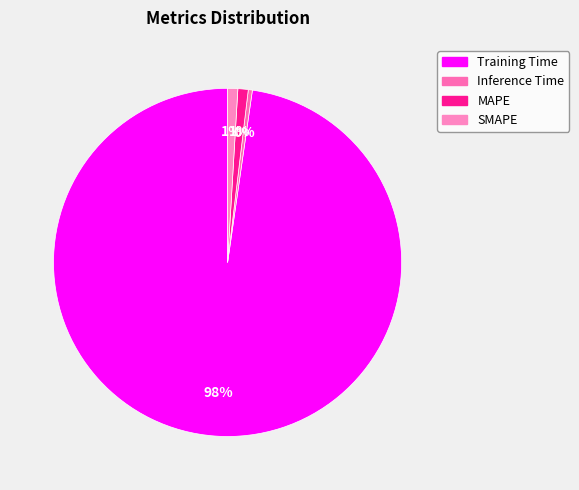

Which category accounts for the majority?

Training Time